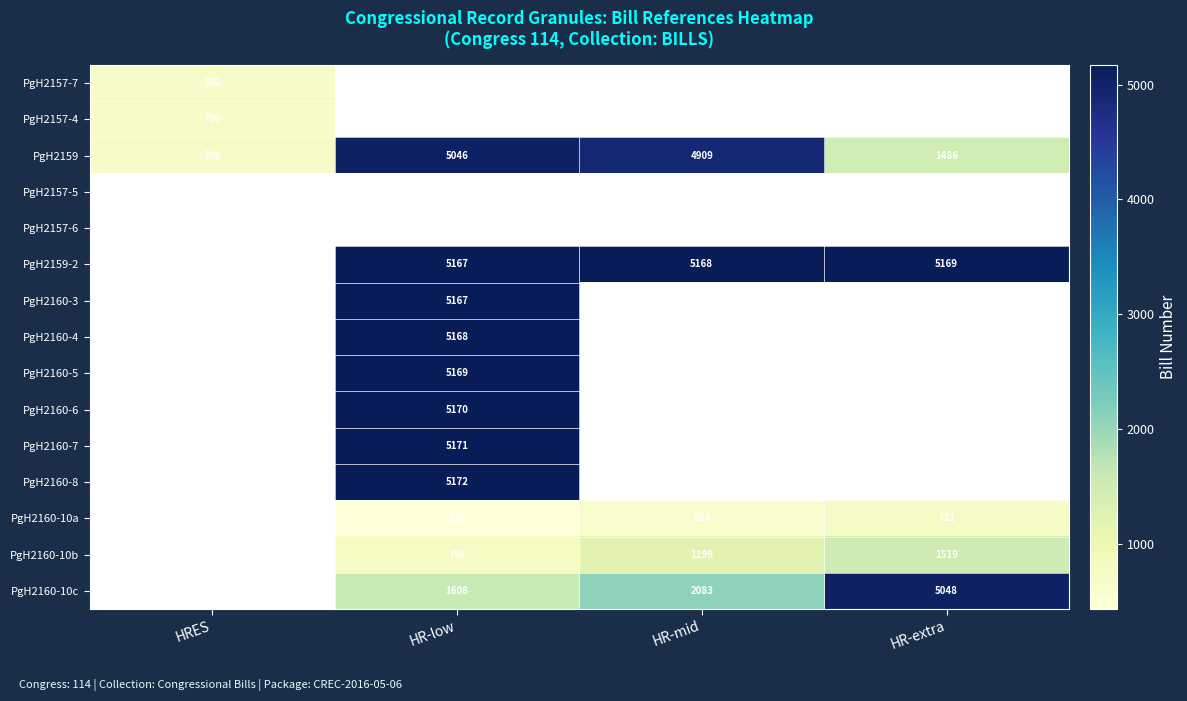

The PgH2157-7 series shows 706 at HRES. True or false?

True